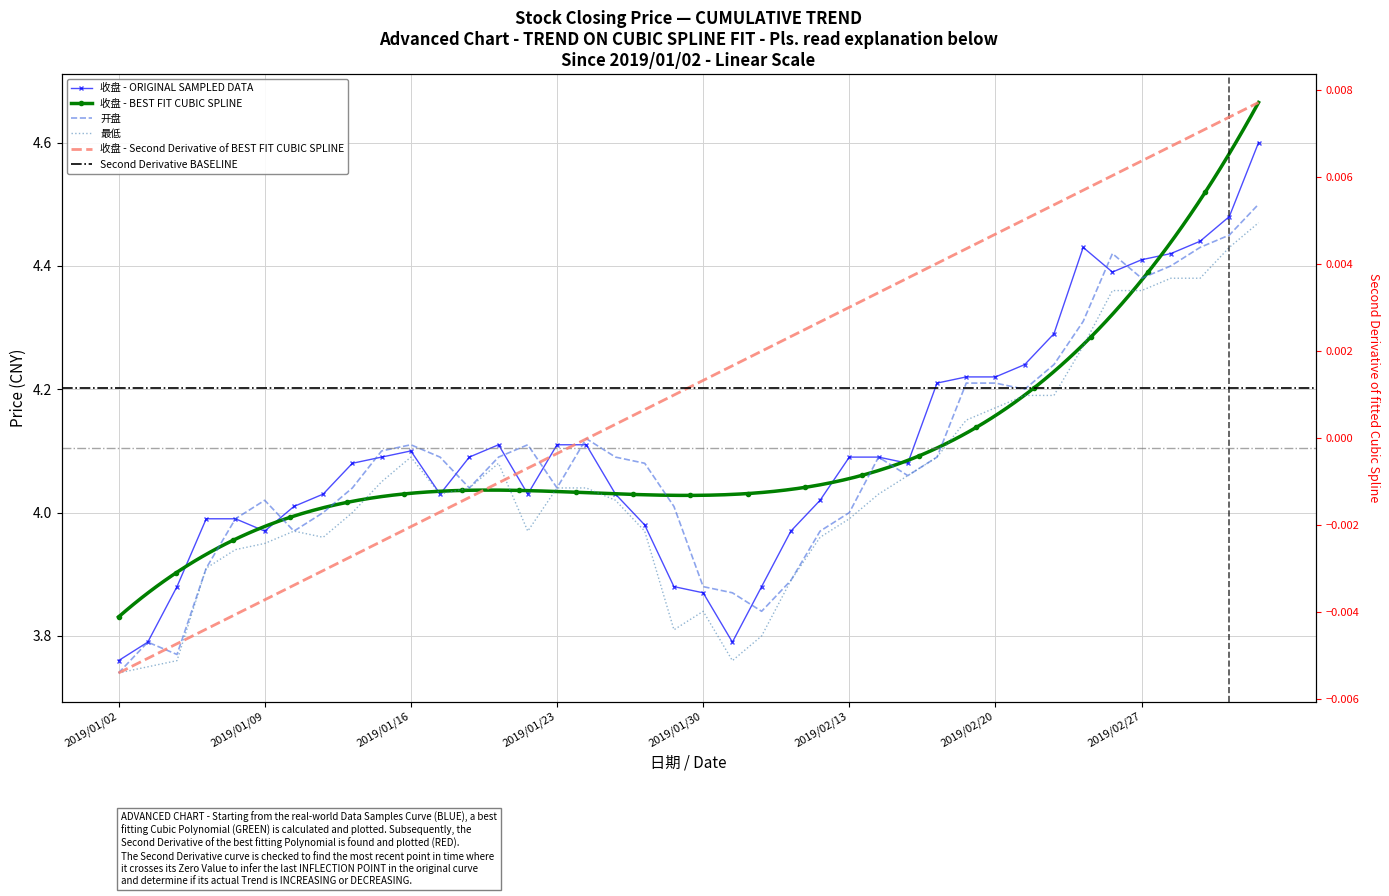

Reading left to right, transcribe all the data shown in this chart.

收盘: 3.8	3.8	3.9	4.0	4.0	4.0	4.0	4.0	4.1	4.1	4.1	4.0	4.1	4.1	4.0	4.1	4.1	4.0	4.0	3.9	3.9	3.8	3.9	4.0	4.0	4.1	4.1	4.1	4.2	4.2	4.2	4.2	4.3	4.4	4.4	4.4	4.4	4.4	4.5	4.6
开盘: 3.7	3.8	3.8	3.9	4.0	4.0	4.0	4.0	4.0	4.1	4.1	4.1	4.0	4.1	4.1	4.0	4.1	4.1	4.1	4.0	3.9	3.9	3.8	3.9	4.0	4.0	4.1	4.1	4.1	4.2	4.2	4.2	4.2	4.3	4.4	4.4	4.4	4.4	4.5	4.5
最低: 3.7	3.8	3.8	3.9	3.9	4.0	4.0	4.0	4.0	4.0	4.1	4.0	4.0	4.1	4.0	4.0	4.0	4.0	4.0	3.8	3.8	3.8	3.8	3.9	4.0	4.0	4.0	4.1	4.1	4.2	4.2	4.2	4.2	4.3	4.4	4.4	4.4	4.4	4.4	4.5